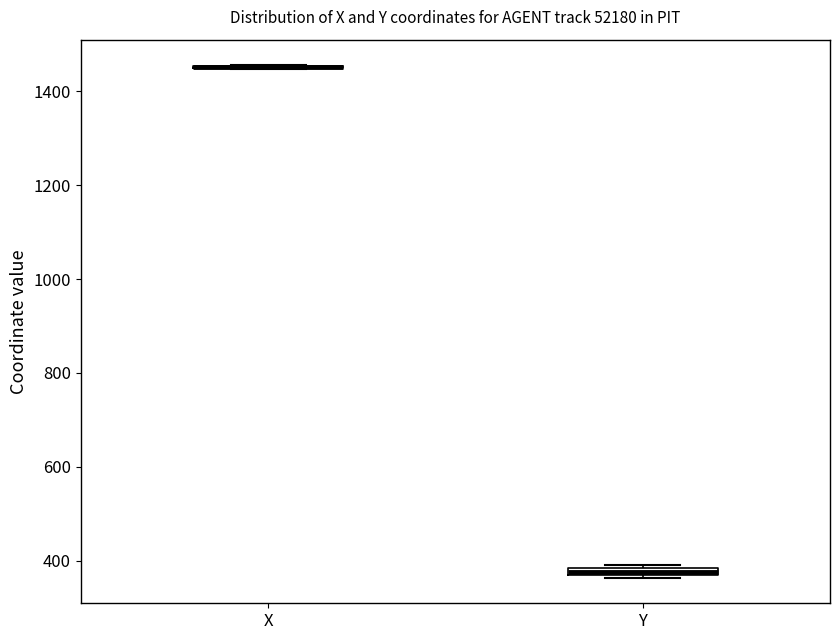

Where is the lower edge of the box for Y on the y-axis? The values are not printed on the chart, so give them approximately, as read against the axis.

360